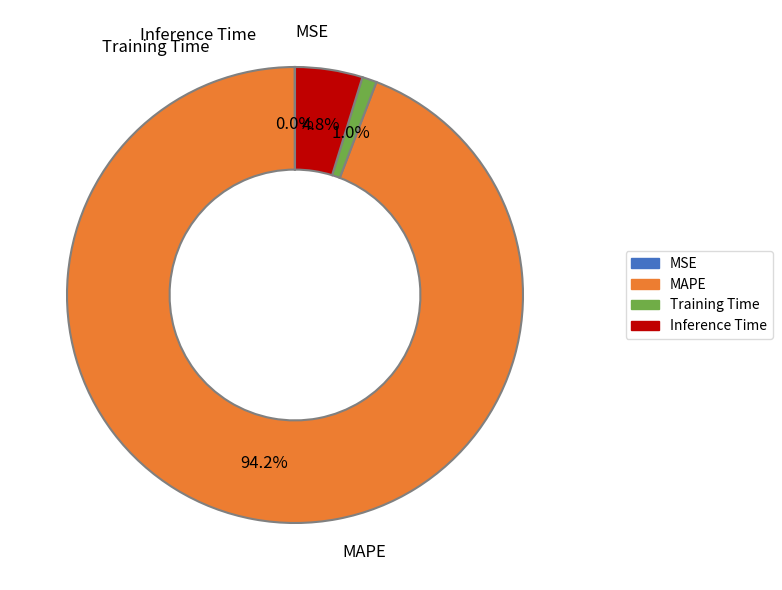

Which has a higher value, Training Time or Inference Time?

Inference Time